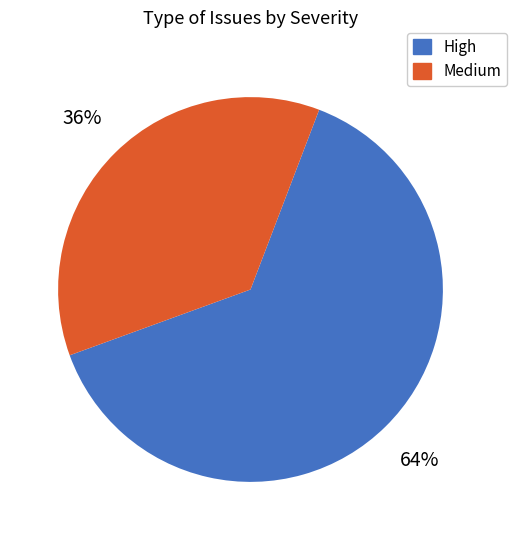

To the nearest percent, what percentage of the pie is Medium?

36%